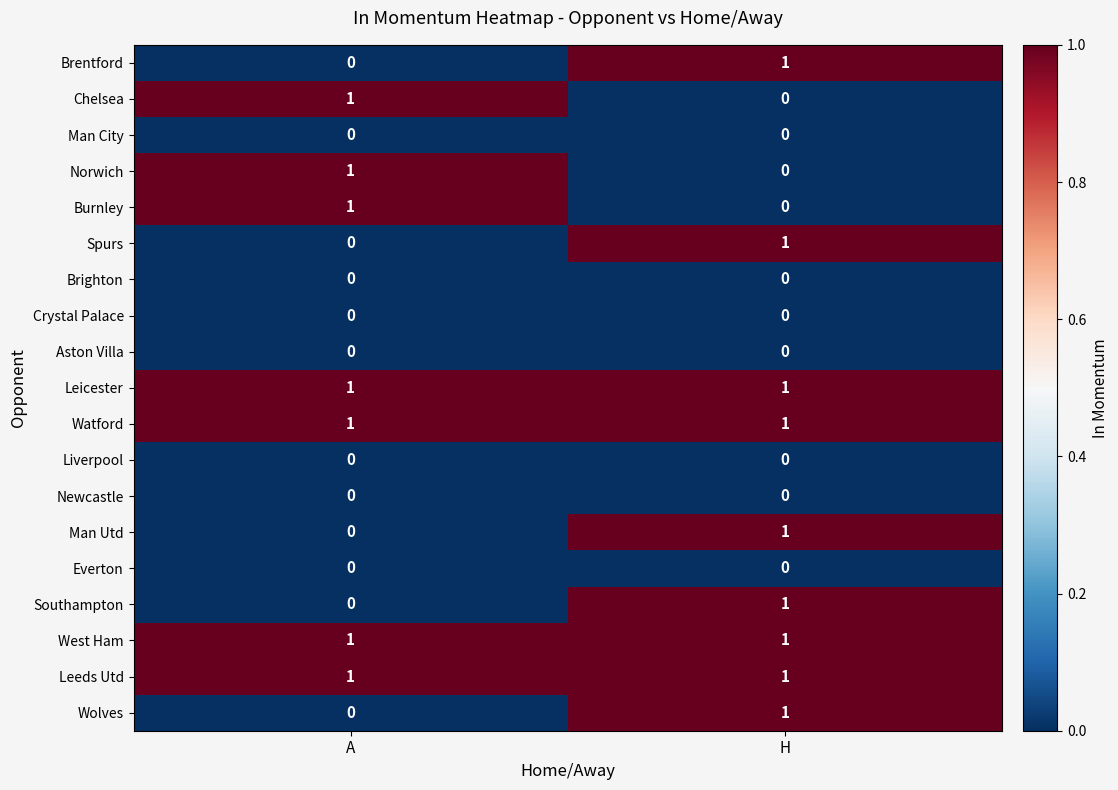

Rank the categories by Burnley value from lowest to highest.

H, A